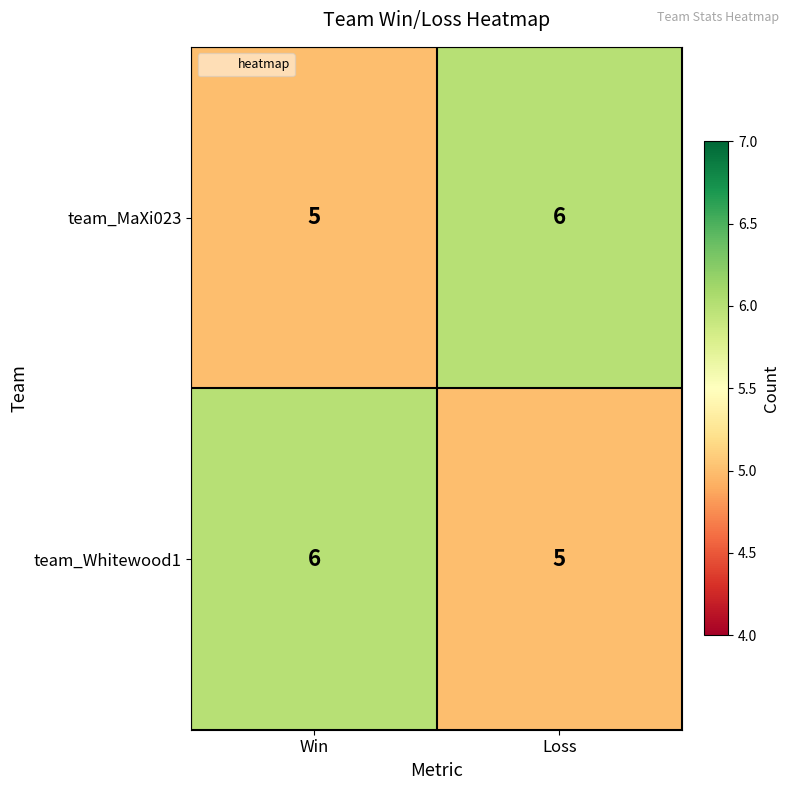

What is the total value across all series at Loss?

11